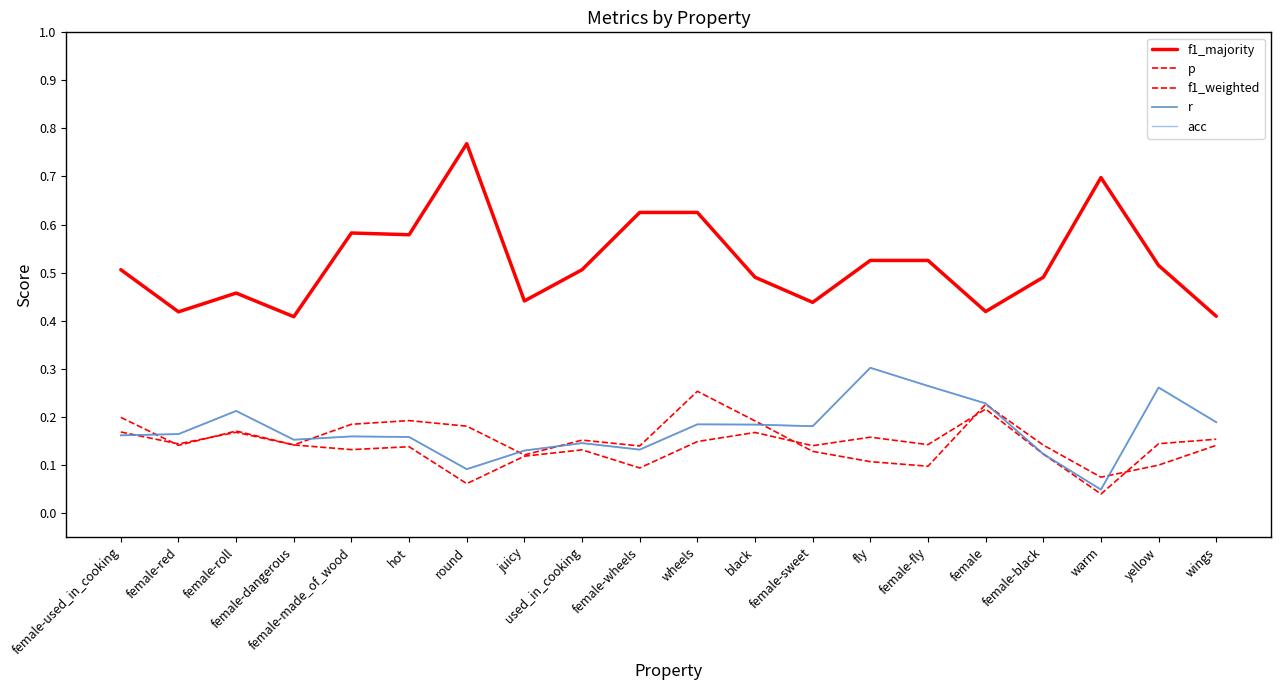

Is this an area chart (filled region under the line)?

No